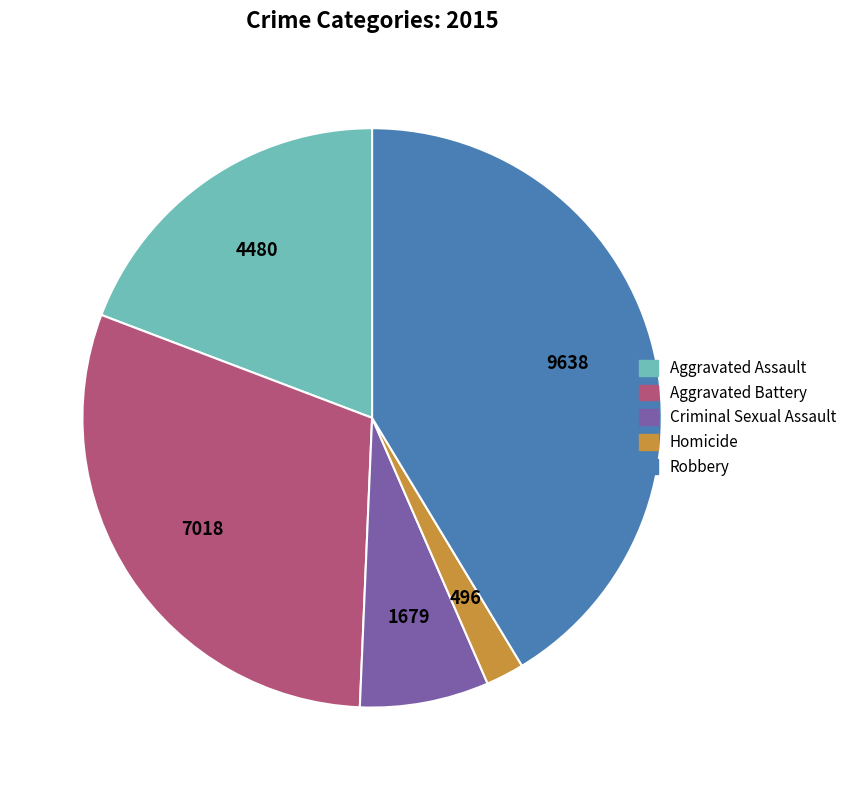

Which has a higher value, Aggravated Assault or Robbery?

Robbery